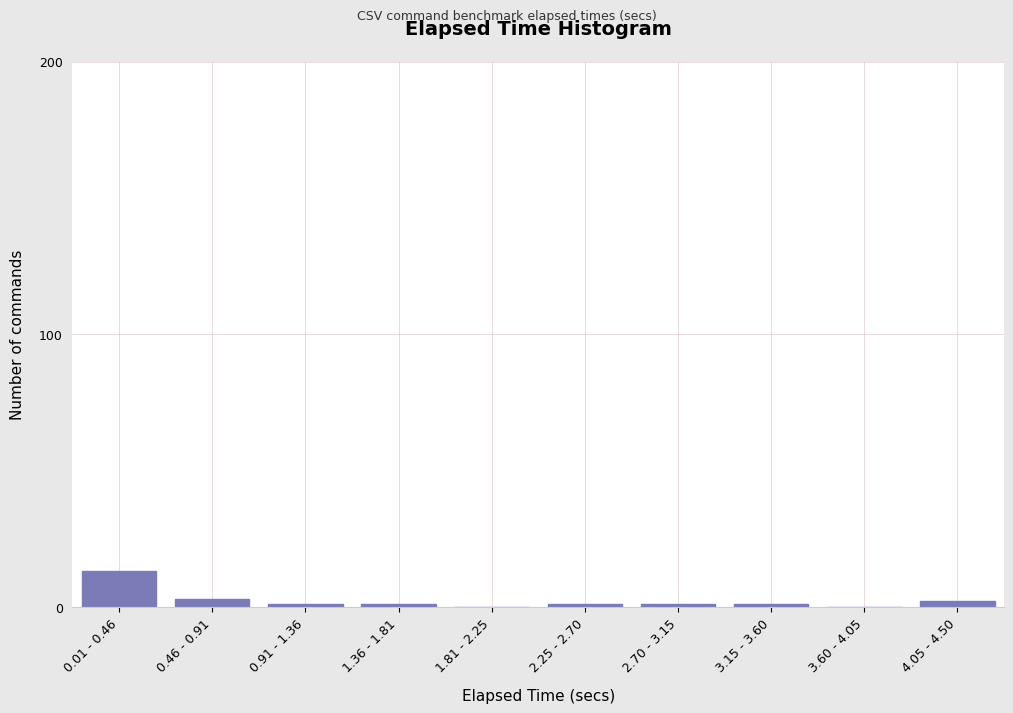

Reading left to right, what are all the values shown in this chart?

0.01 - 0.46=13	0.46 - 0.91=3	0.91 - 1.36=1	1.36 - 1.81=1	1.81 - 2.25=0	2.25 - 2.70=1	2.70 - 3.15=1	3.15 - 3.60=1	3.60 - 4.05=0	4.05 - 4.50=2